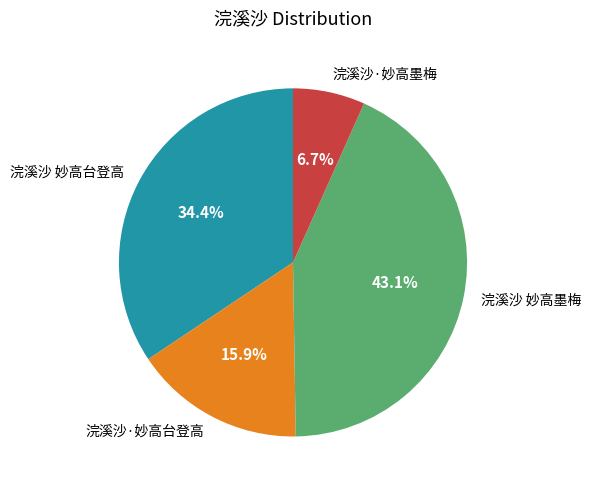

What percentage is NOT represented by 浣溪沙 妙高墨梅?

56.9%